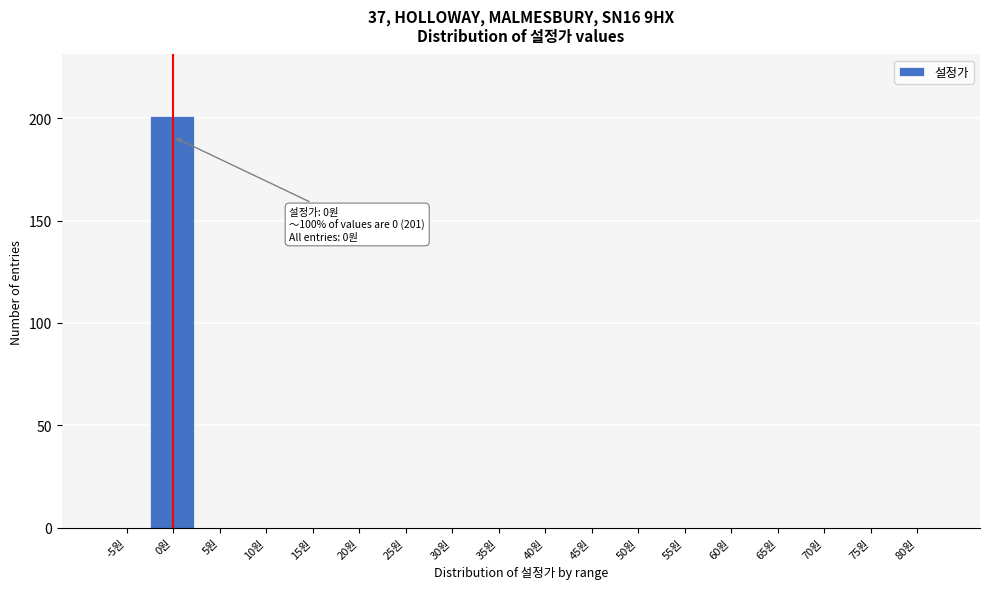

Reading left to right, list all the values displayed in this chart.

-5원=0	0원=201	5원=0	10원=0	15원=0	20원=0	25원=0	30원=0	35원=0	40원=0	45원=0	50원=0	55원=0	60원=0	65원=0	70원=0	75원=0	80원=0